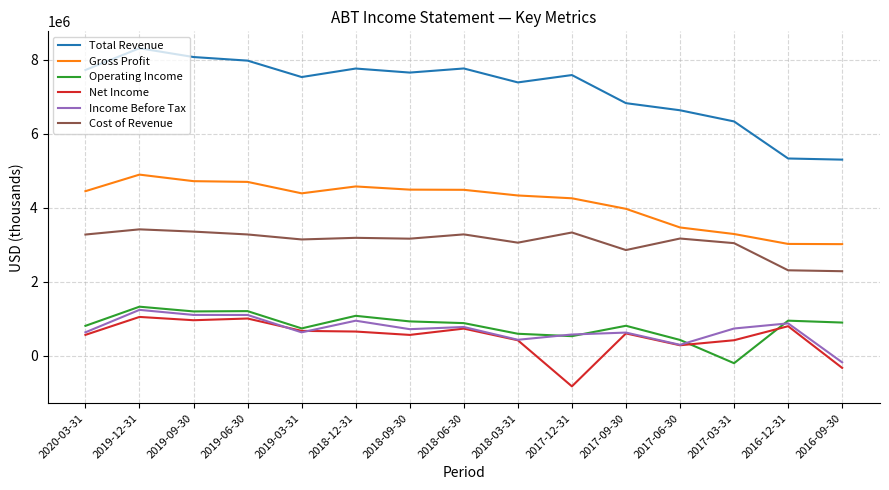

True or false: Operating Income and Total Revenue intersect in this chart.

False